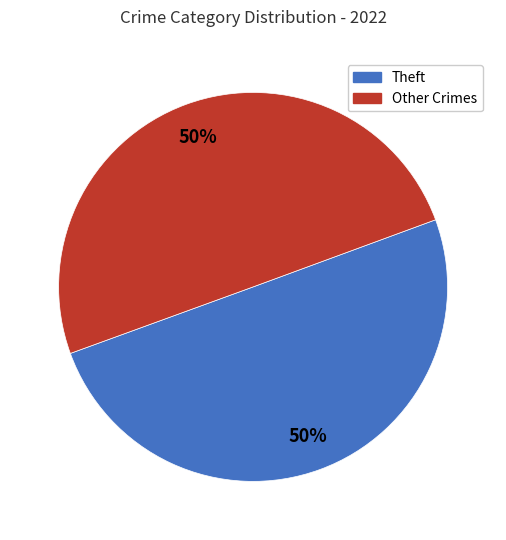

To the nearest percent, what is the average slice percentage?

50%